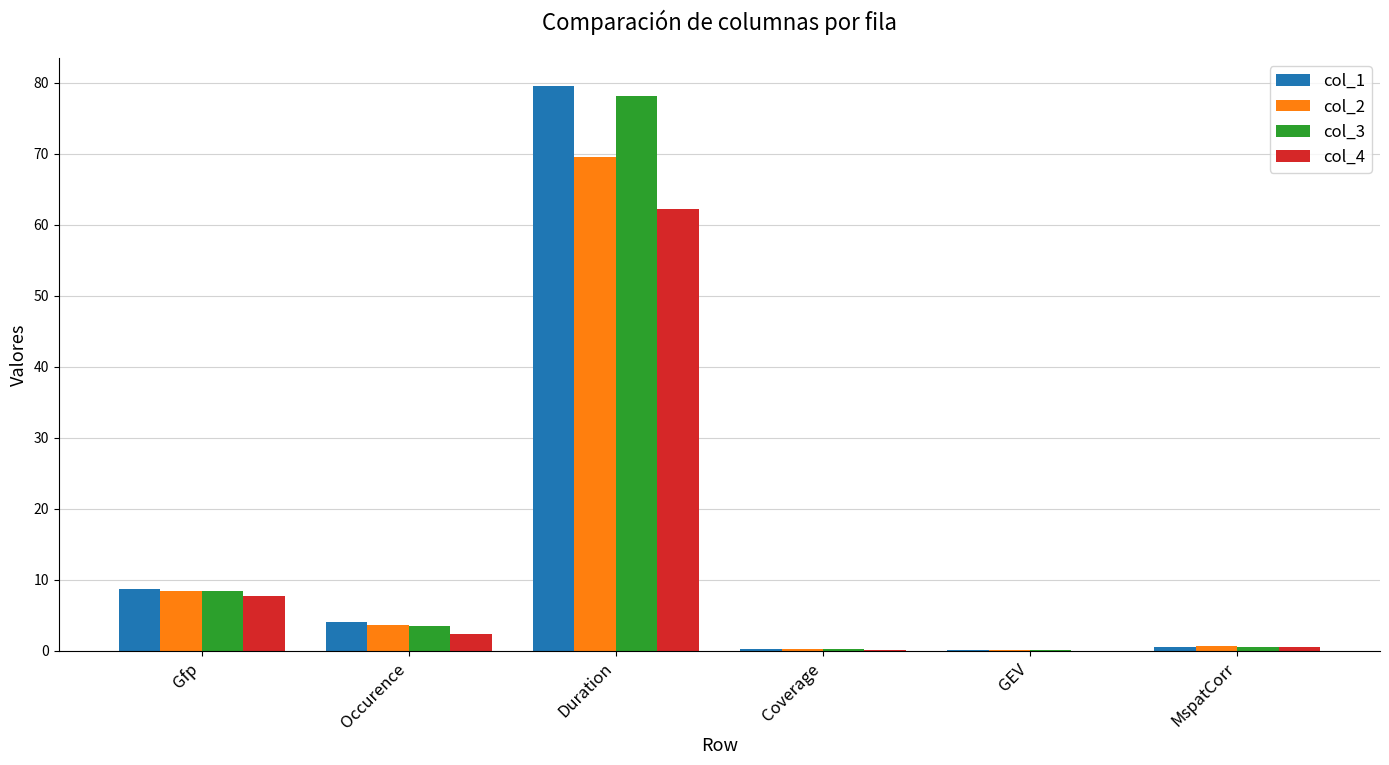

The col_1 series shows 0.6 at MspatCorr. True or false?

True